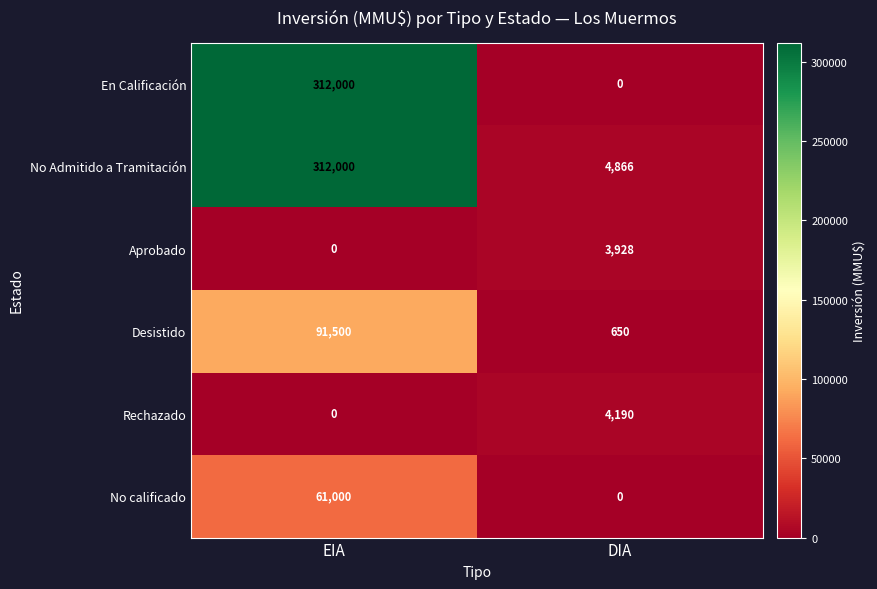

Reading left to right, what are all the values shown in this chart?

En Calificación: 312000	0
No Admitido a Tramitación: 312000	4866
Aprobado: 0	3928
Desistido: 91500	650
Rechazado: 0	4190
No calificado: 61000	0